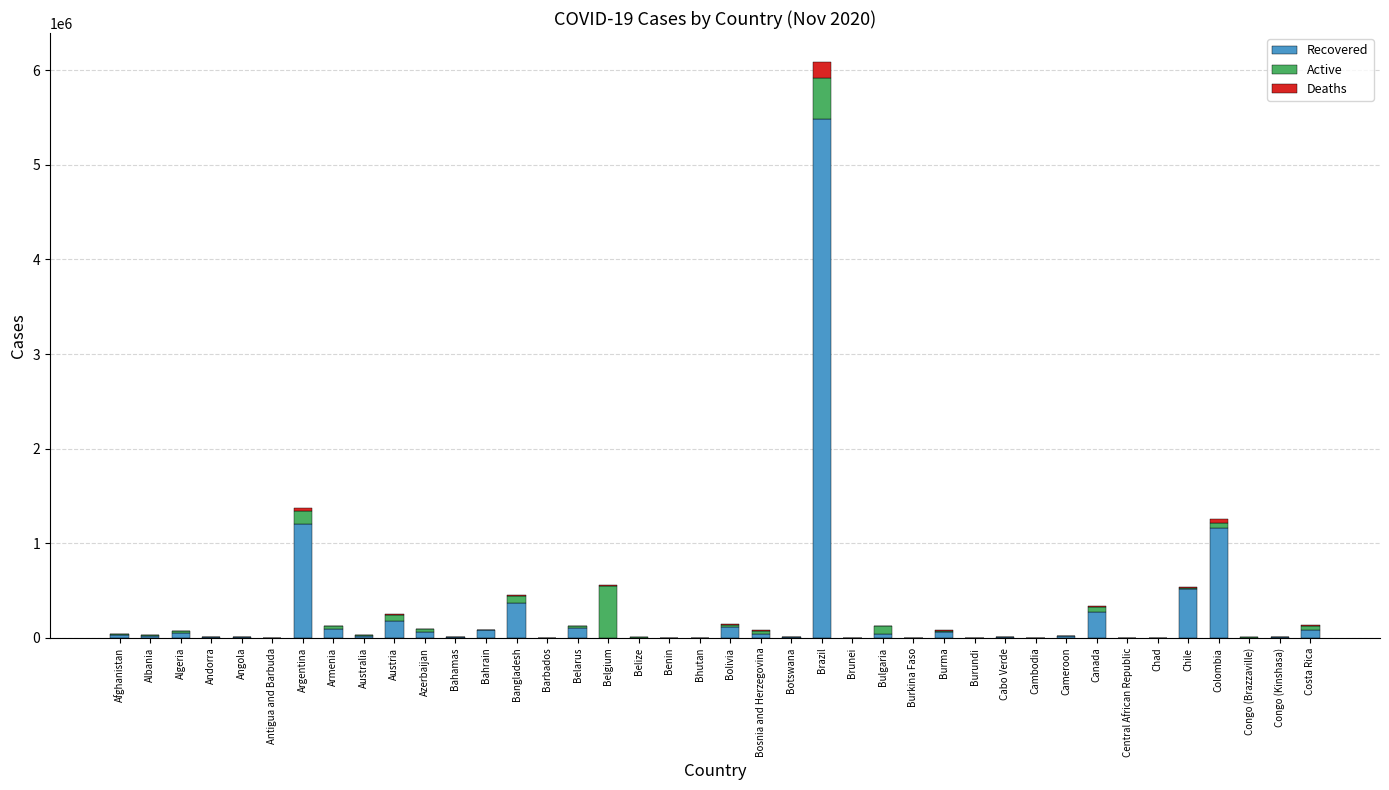

How many values in Recovered are above zero?

39